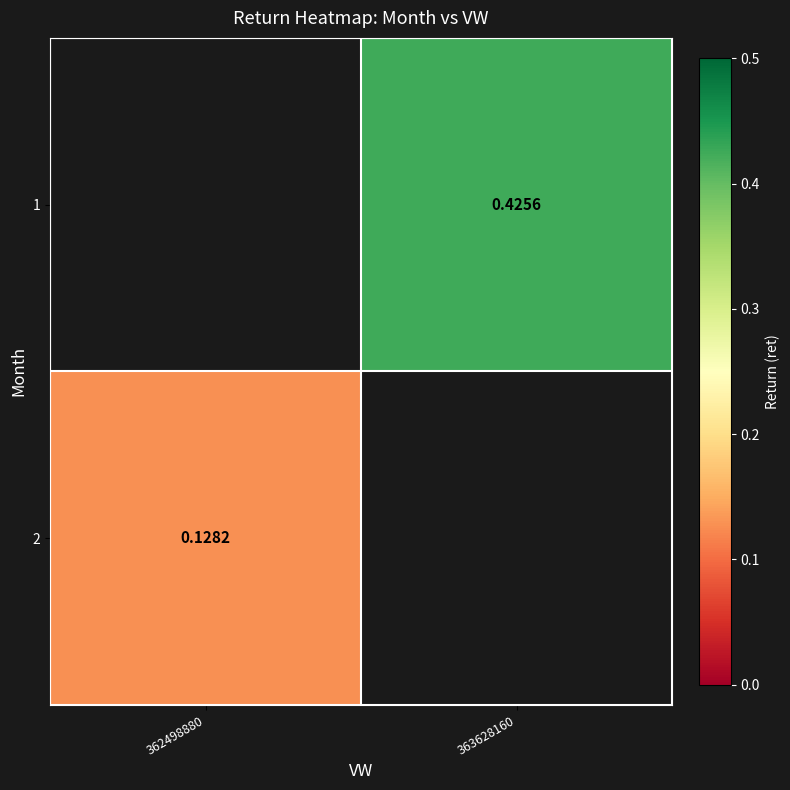

Between 362498880 and 363628160, which is larger?

363628160